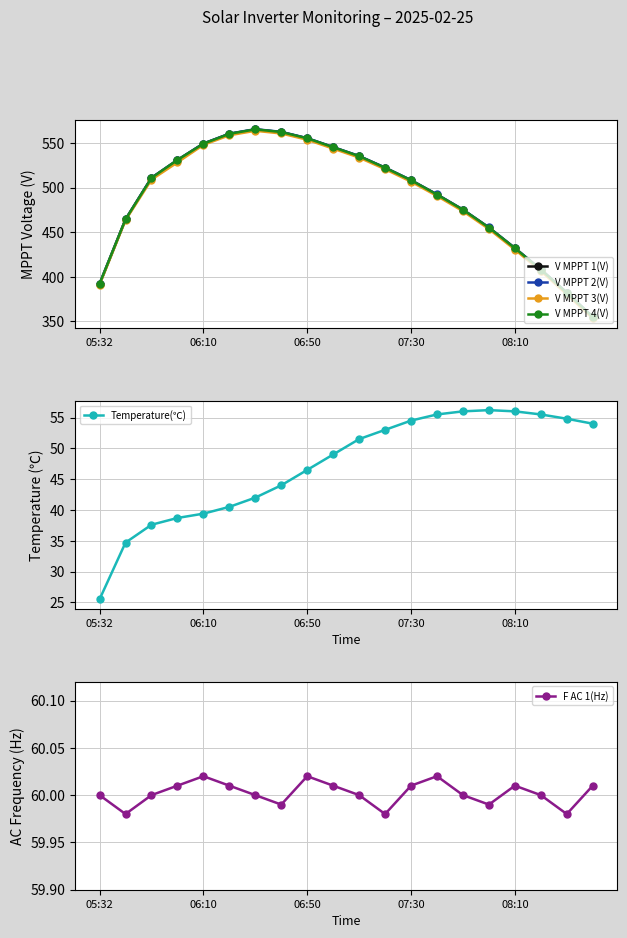

Which category has the highest value across all series?

6